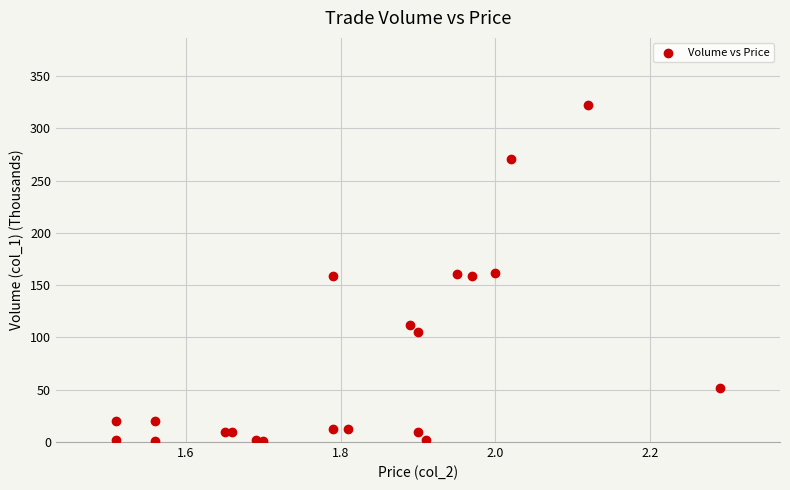

What is the range of Y values (max minus min)?

321